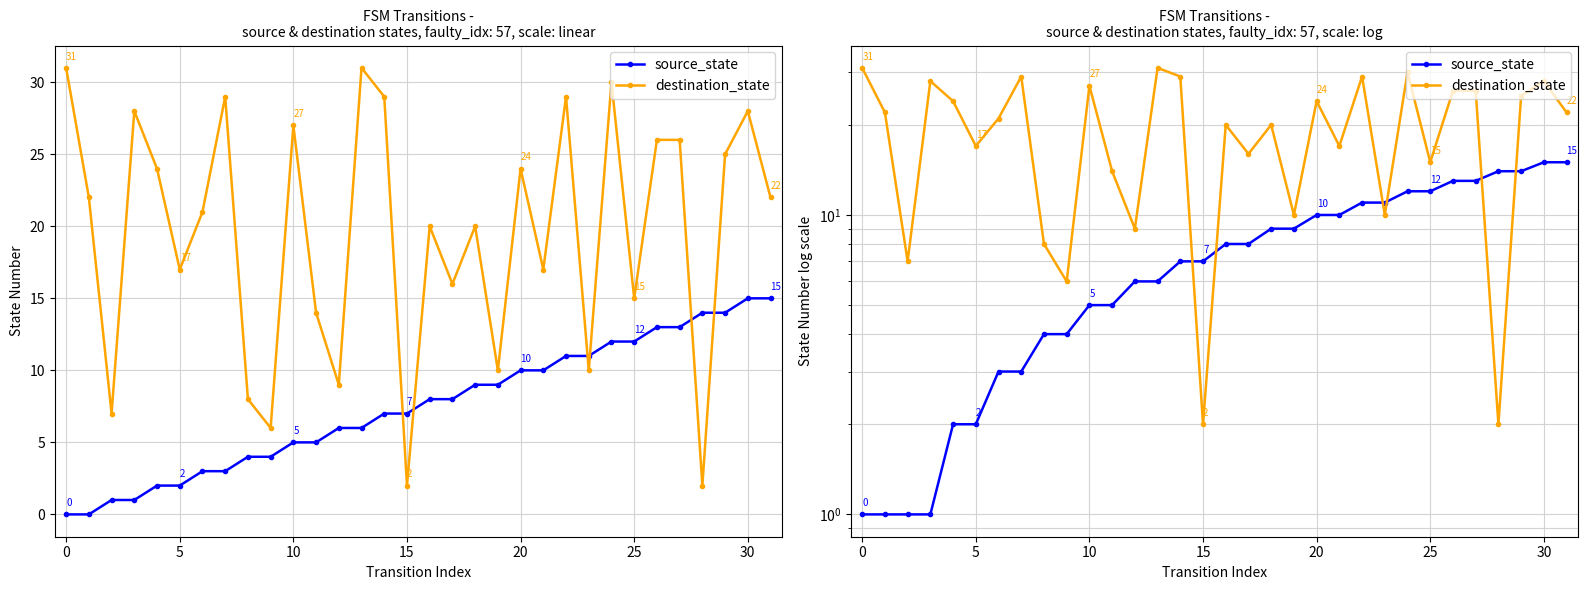

True or false: source_state and destination_state cross at least once.

True